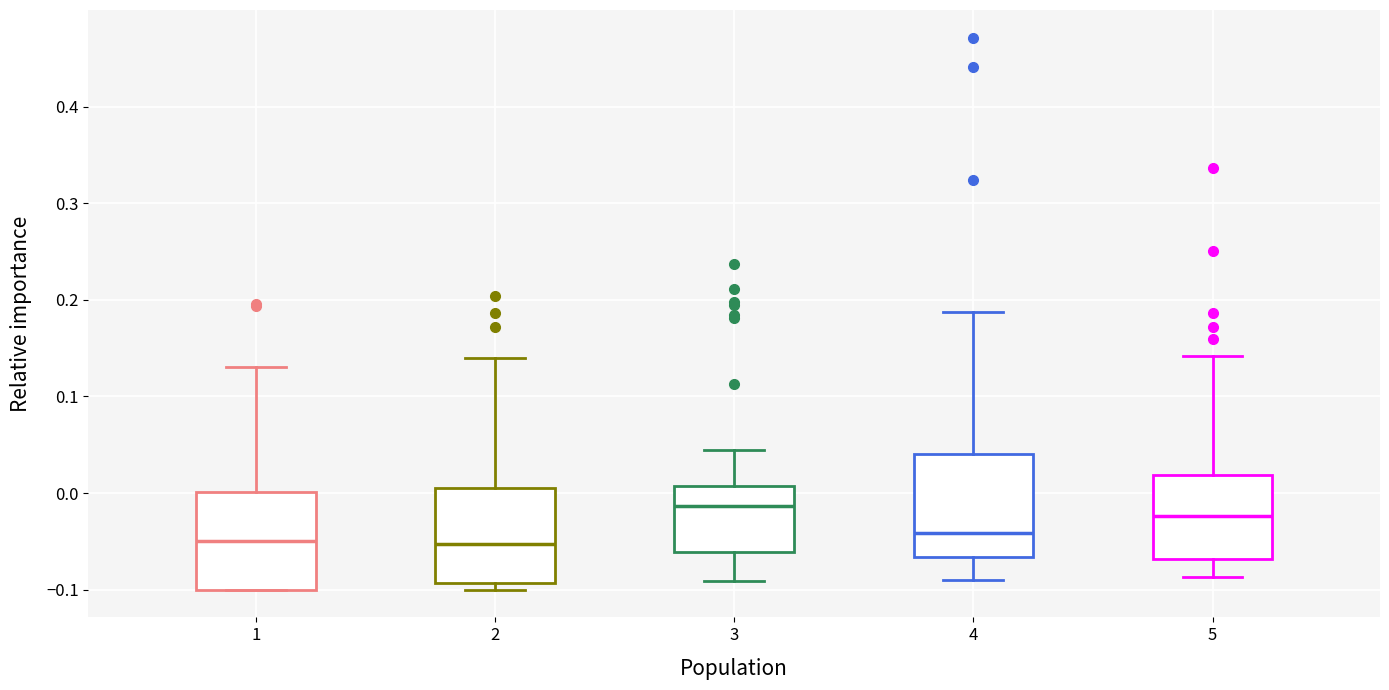

Reading left to right, transcribe this box plot: for each box, give where its median line is, the range the box spans, and where its two whiskers end, as read against the y-axis. The values are not printed on the chart, so give them approximately, as read against the axis.

1: median -0.05, box -0.10 to 0.00, whiskers -0.10 to 0.13
2: median -0.05, box -0.09 to 0.01, whiskers -0.10 to 0.14
3: median -0.01, box -0.06 to 0.01, whiskers -0.09 to 0.04
4: median -0.04, box -0.07 to 0.04, whiskers -0.09 to 0.19
5: median -0.02, box -0.07 to 0.02, whiskers -0.09 to 0.14